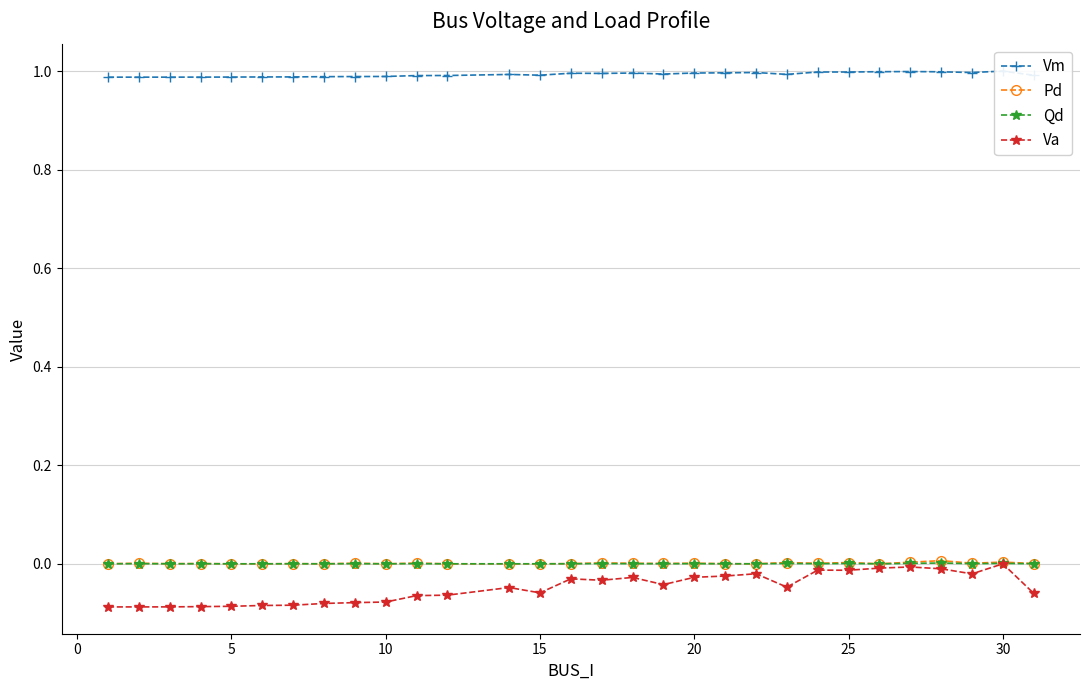

True or false: Qd has more than 0 points higher than both neighbors.

True